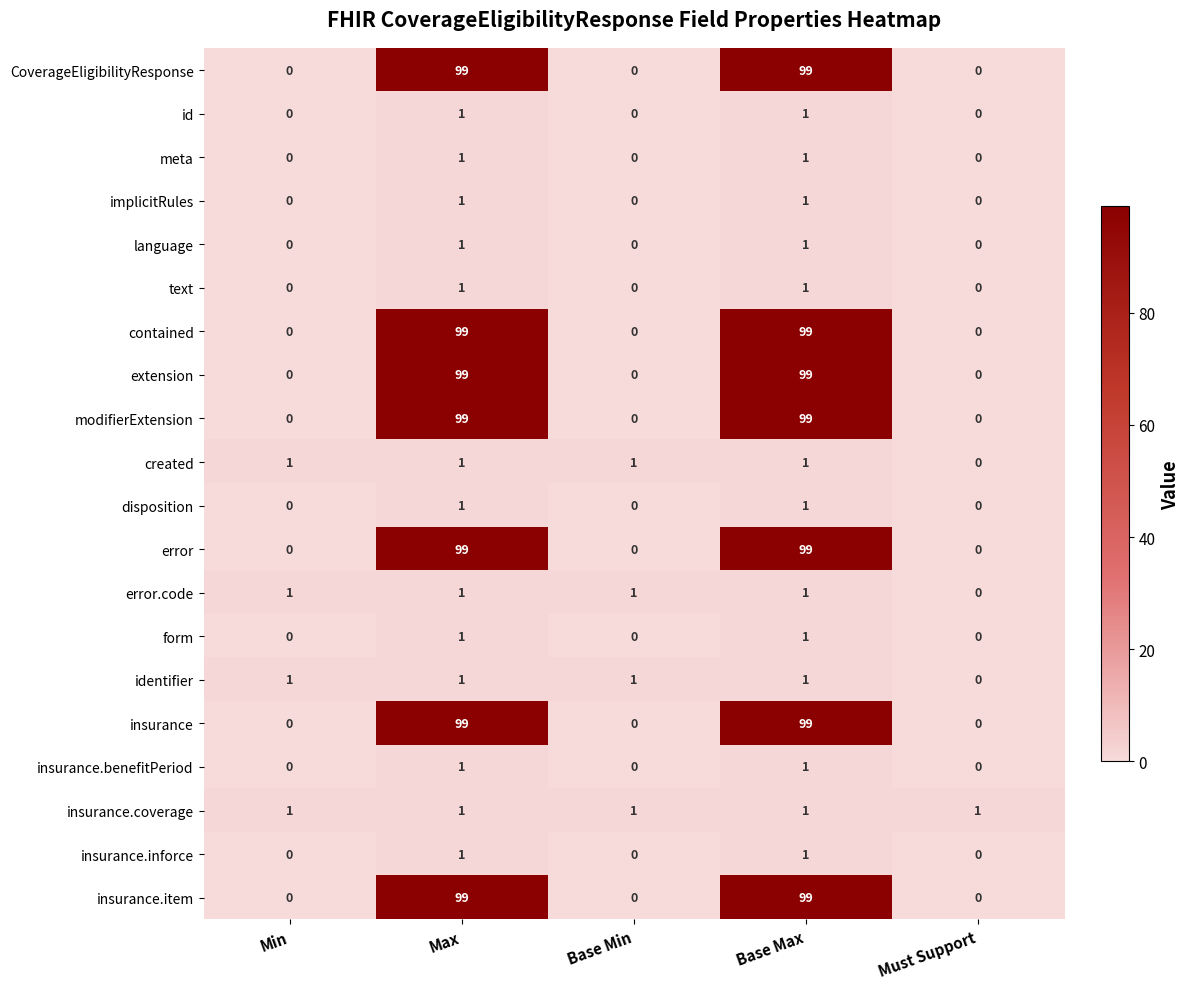

At how many categories does at least one series exceed 74?

2